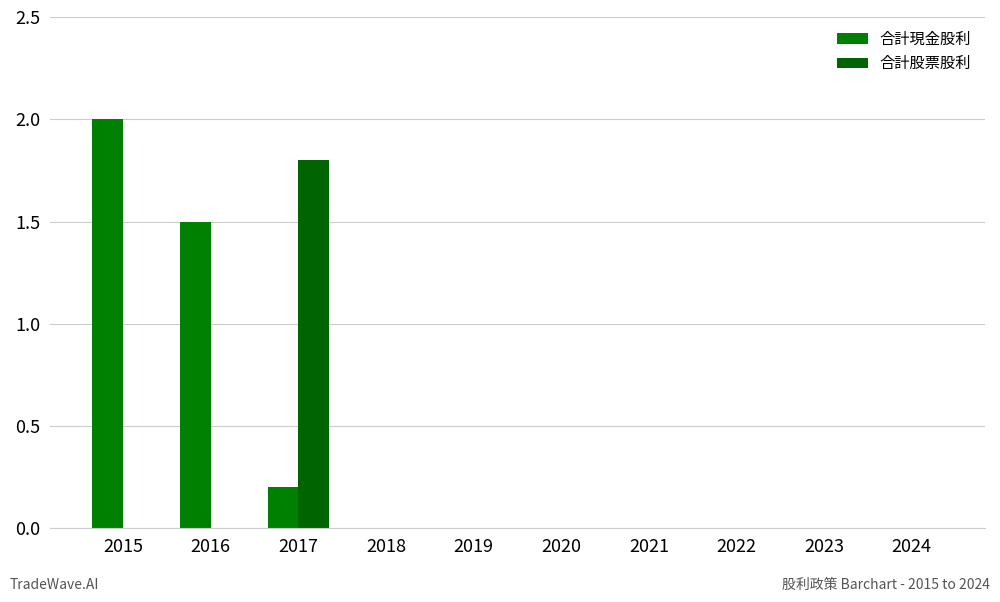

At which label is 合計現金股利 closest to 1?

2016